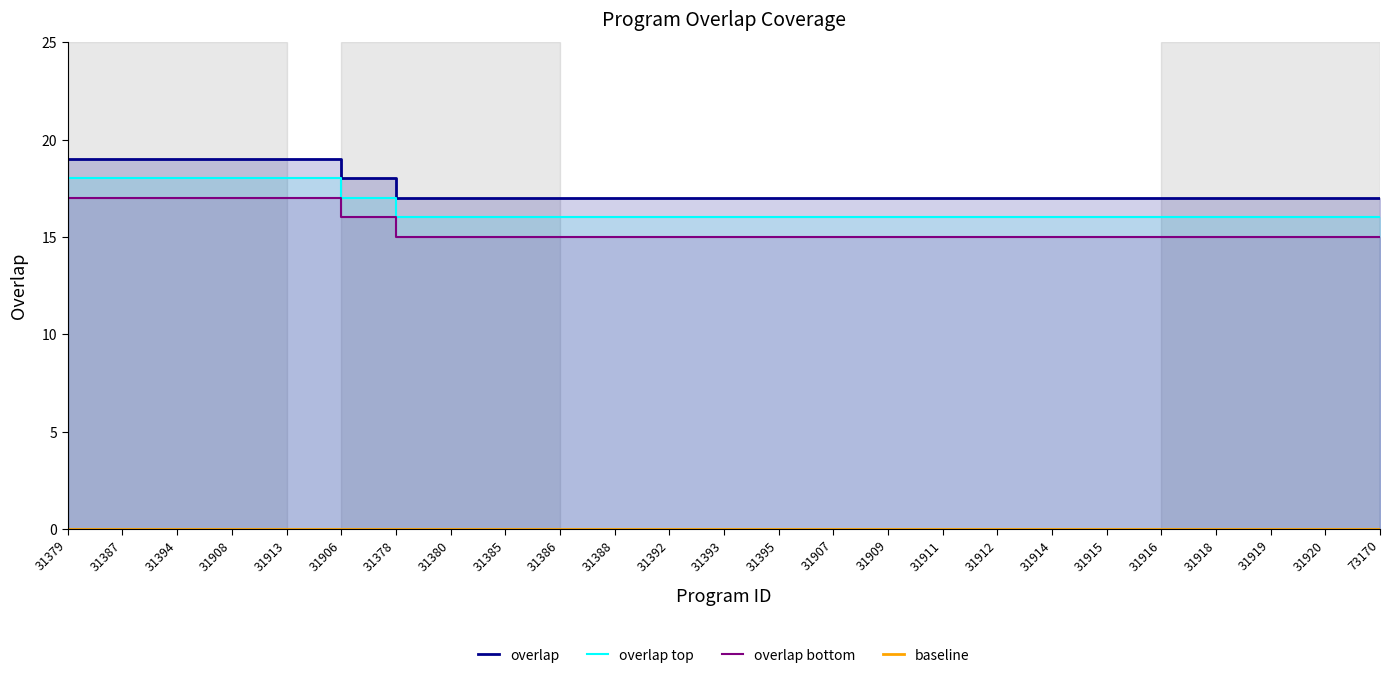

Reading left to right, what are all the values shown in this chart?

19	19	19	19	19	18	17	17	17	17	17	17	17	17	17	17	17	17	17	17	17	17	17	17	17